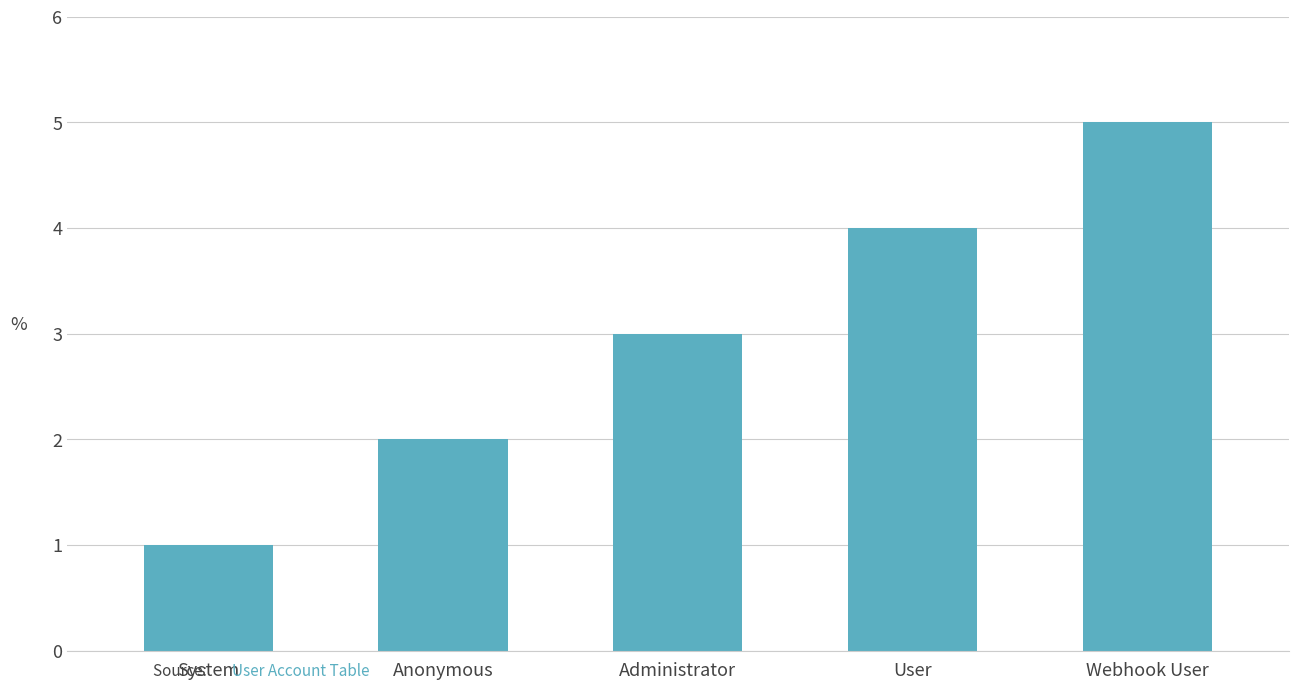

Rank the categories by value from lowest to highest.

System, Anonymous, Administrator, User, Webhook User